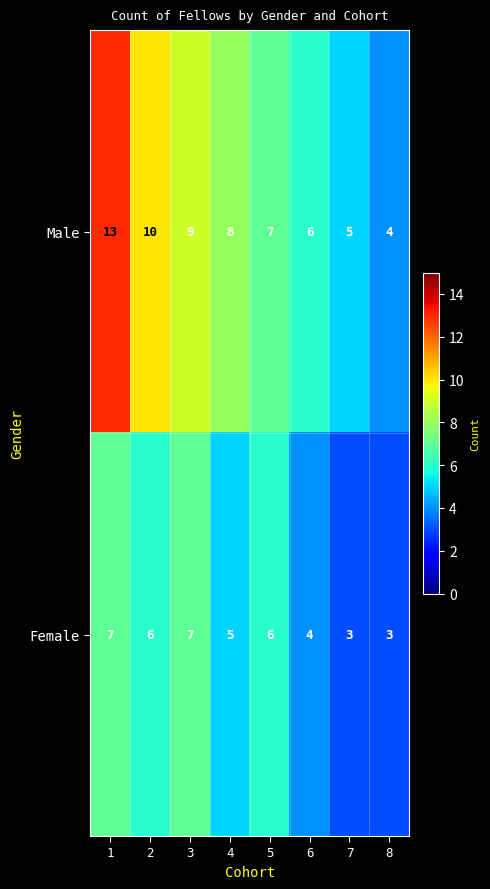

List the series in order of their overall mean, highest first.

Male, Female